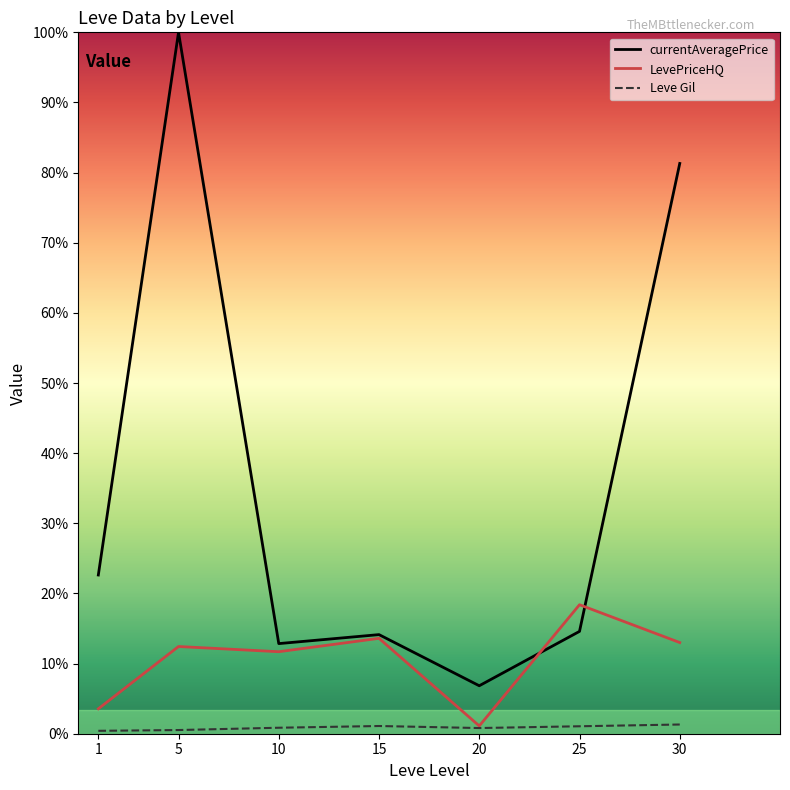

Between 1 and 30, which series saw the biggest shift?

currentAveragePrice